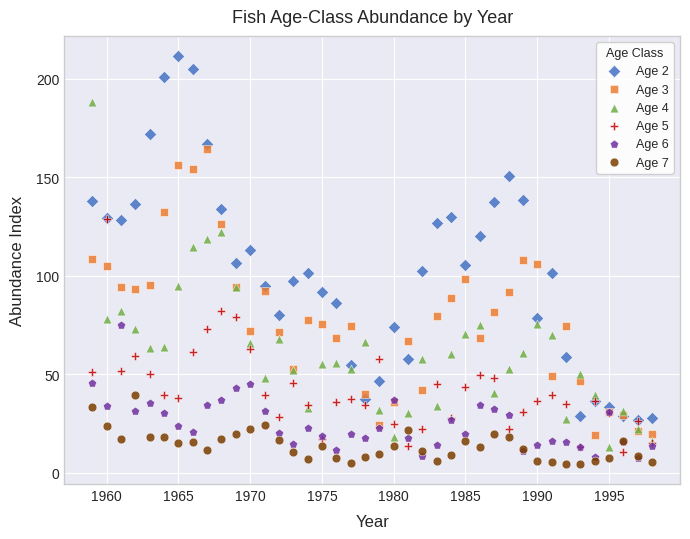

Which series contains the highest Y value?

Age 2